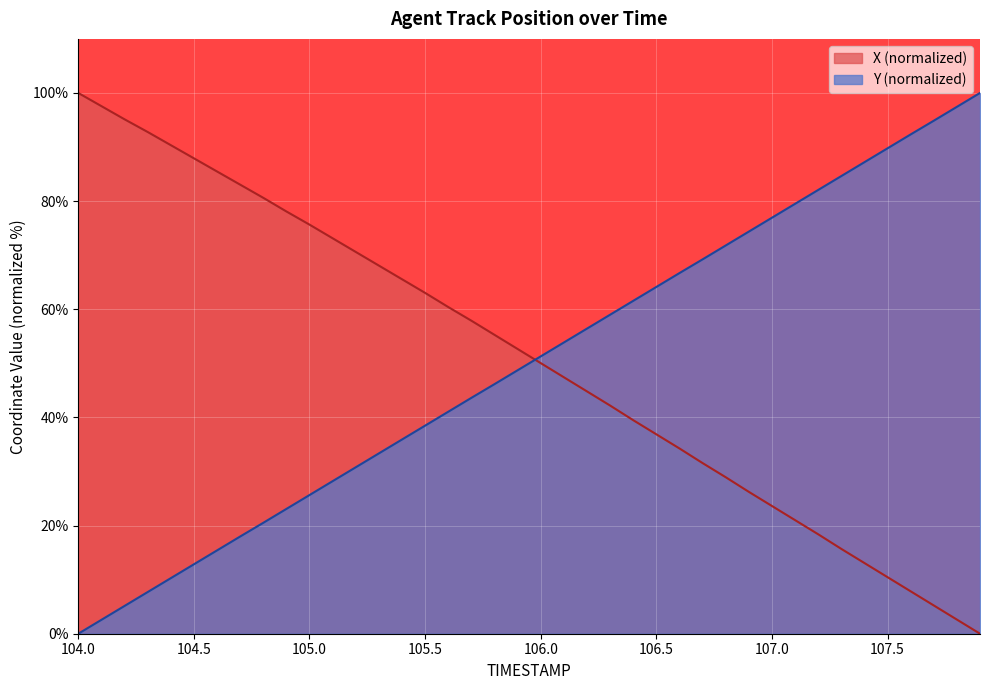

How many lines are shown in the chart?

2